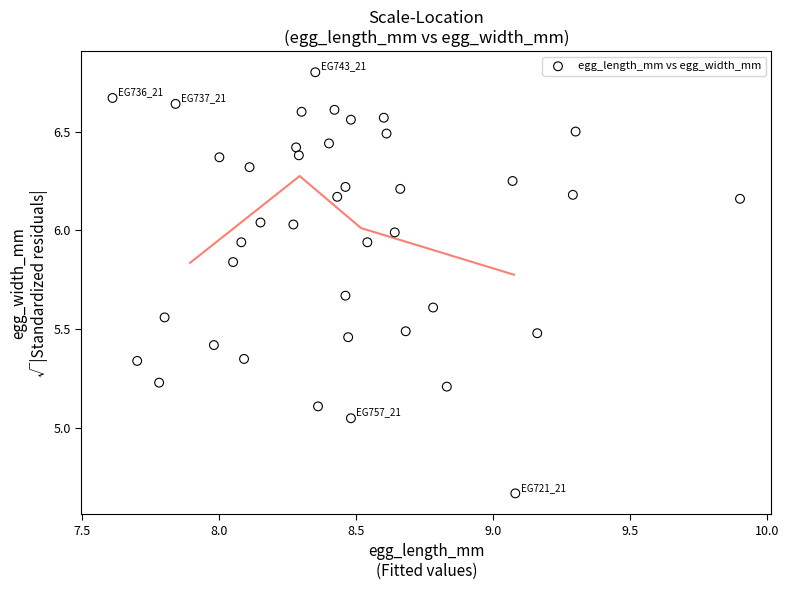

What is the range of Y values (max minus min)?

2.1